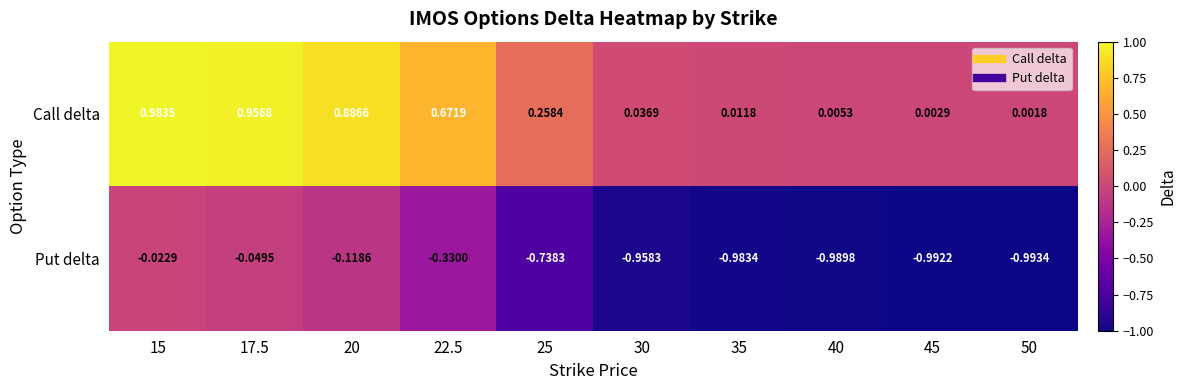

Is the value of Put delta at 30 greater than the value of Call delta at 17.5?

No